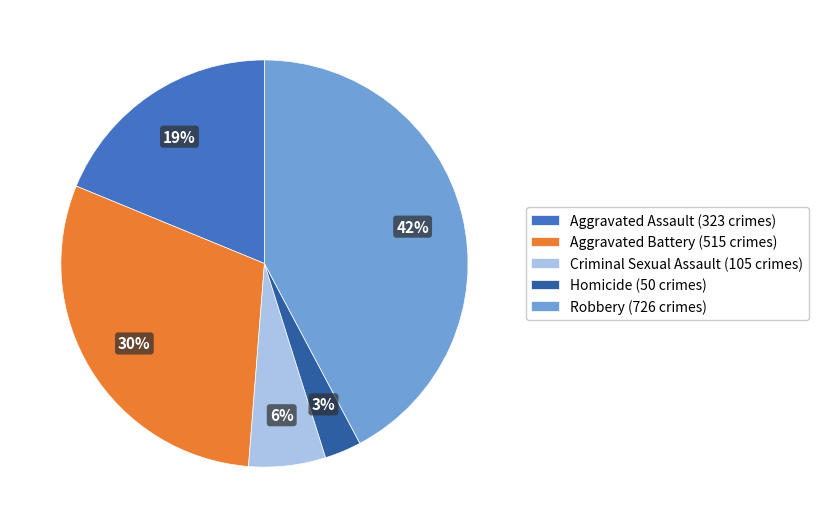

To the nearest percent, what is the difference between the largest and smallest slice percentages?

39%